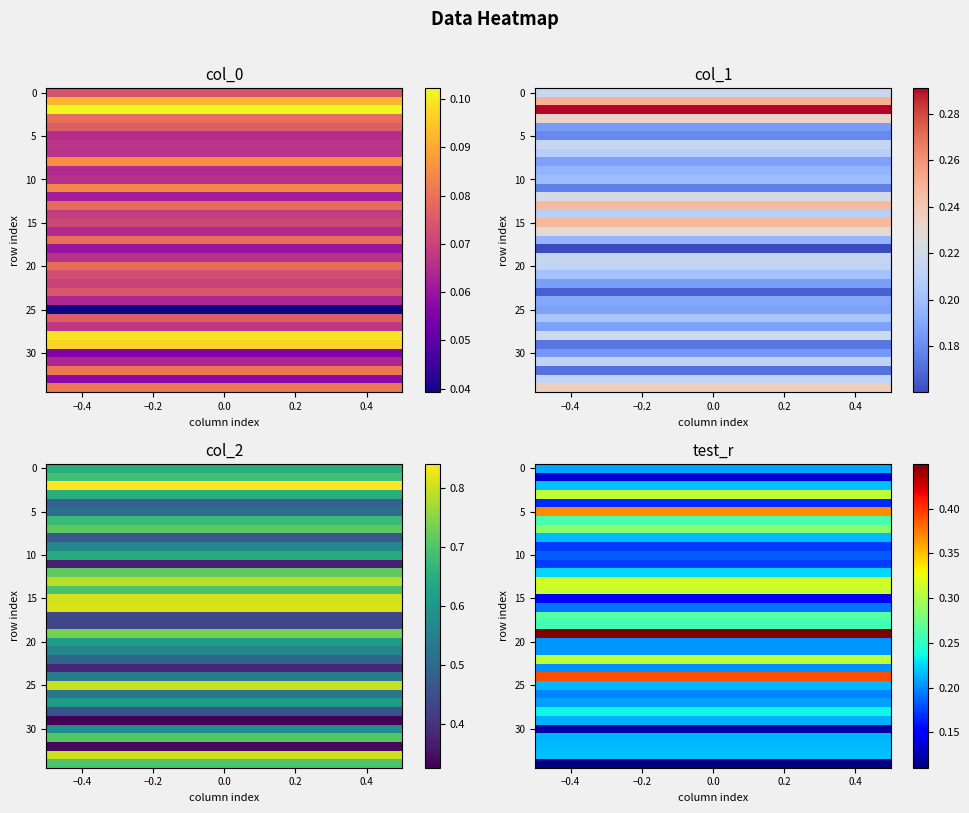

Read the col_2 value at 6.

0.7